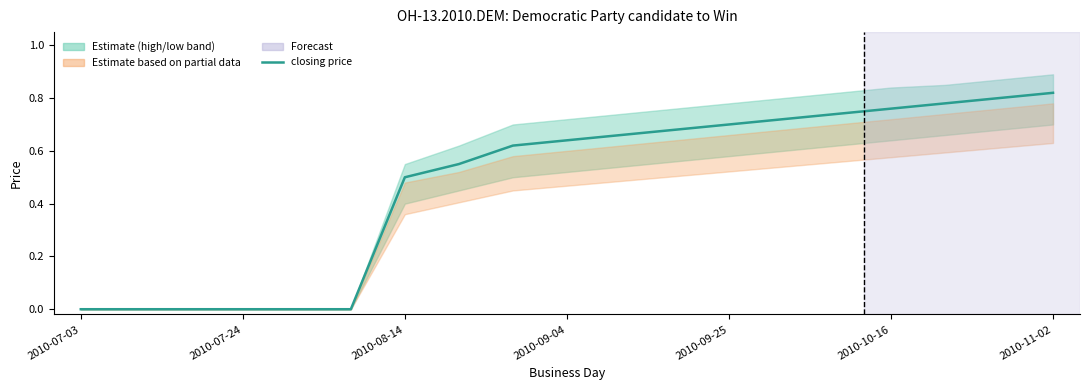

True or false: there are more than 0 points higher than both neighbors.

False